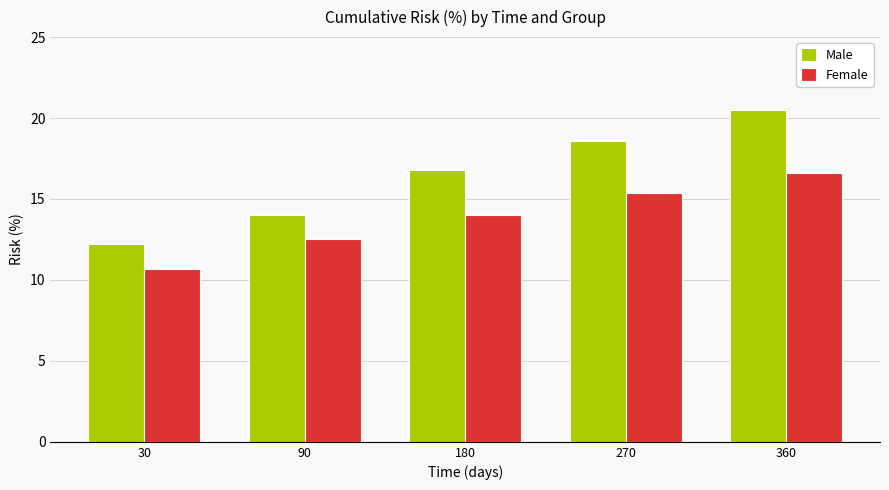

The value of Female at 360 is 16.6. True or false?

True